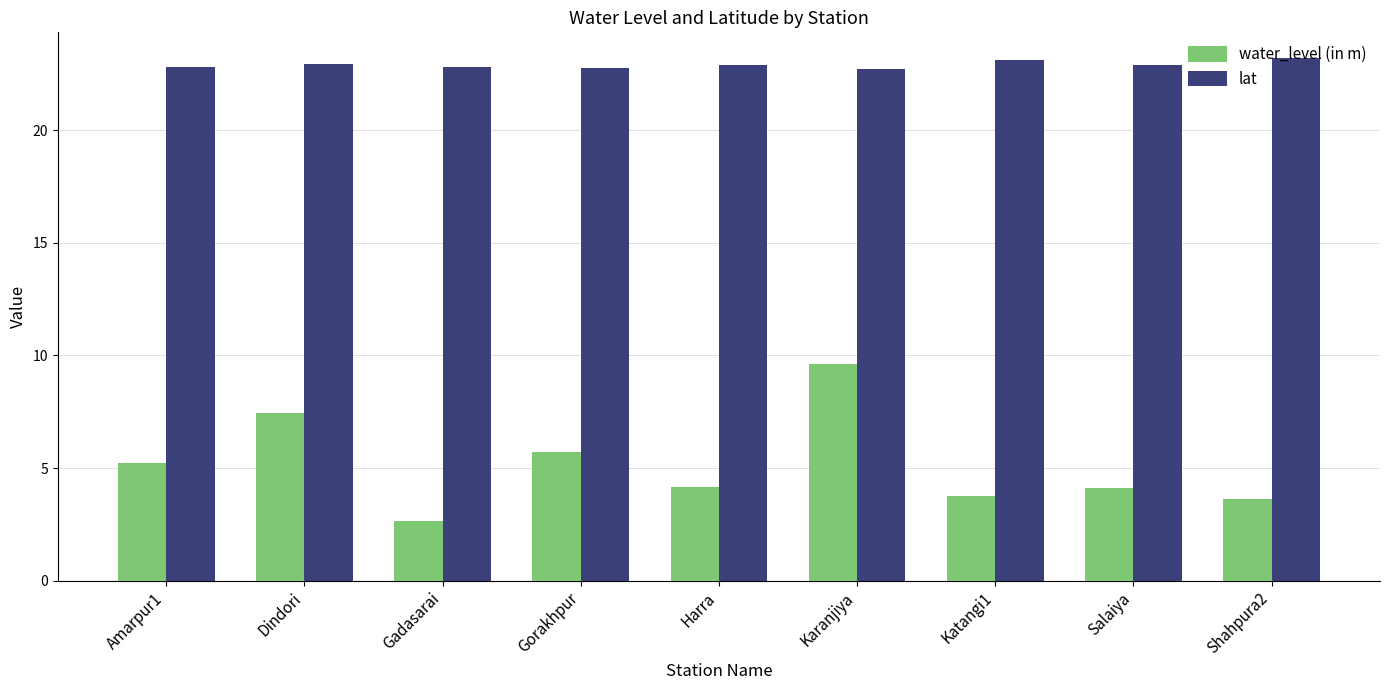

How many distinct data groups are displayed?

2